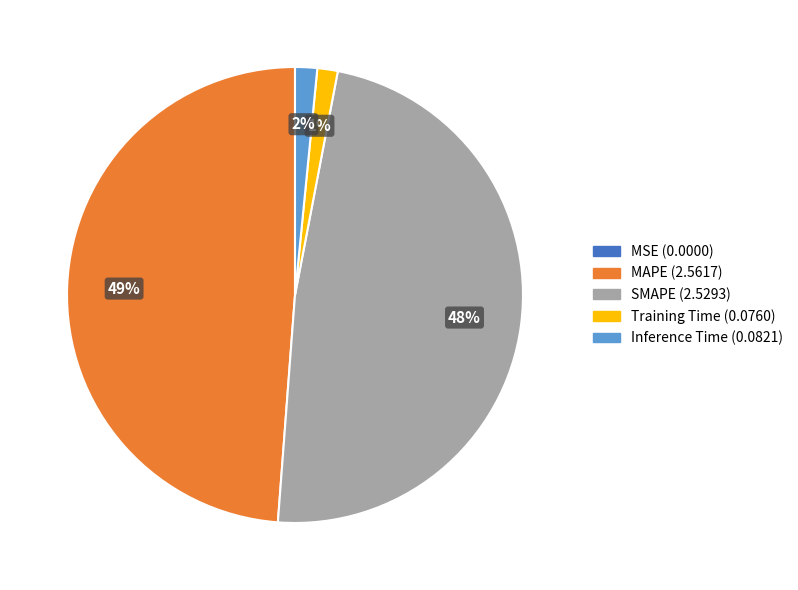

What is the largest slice in the pie chart?

MAPE